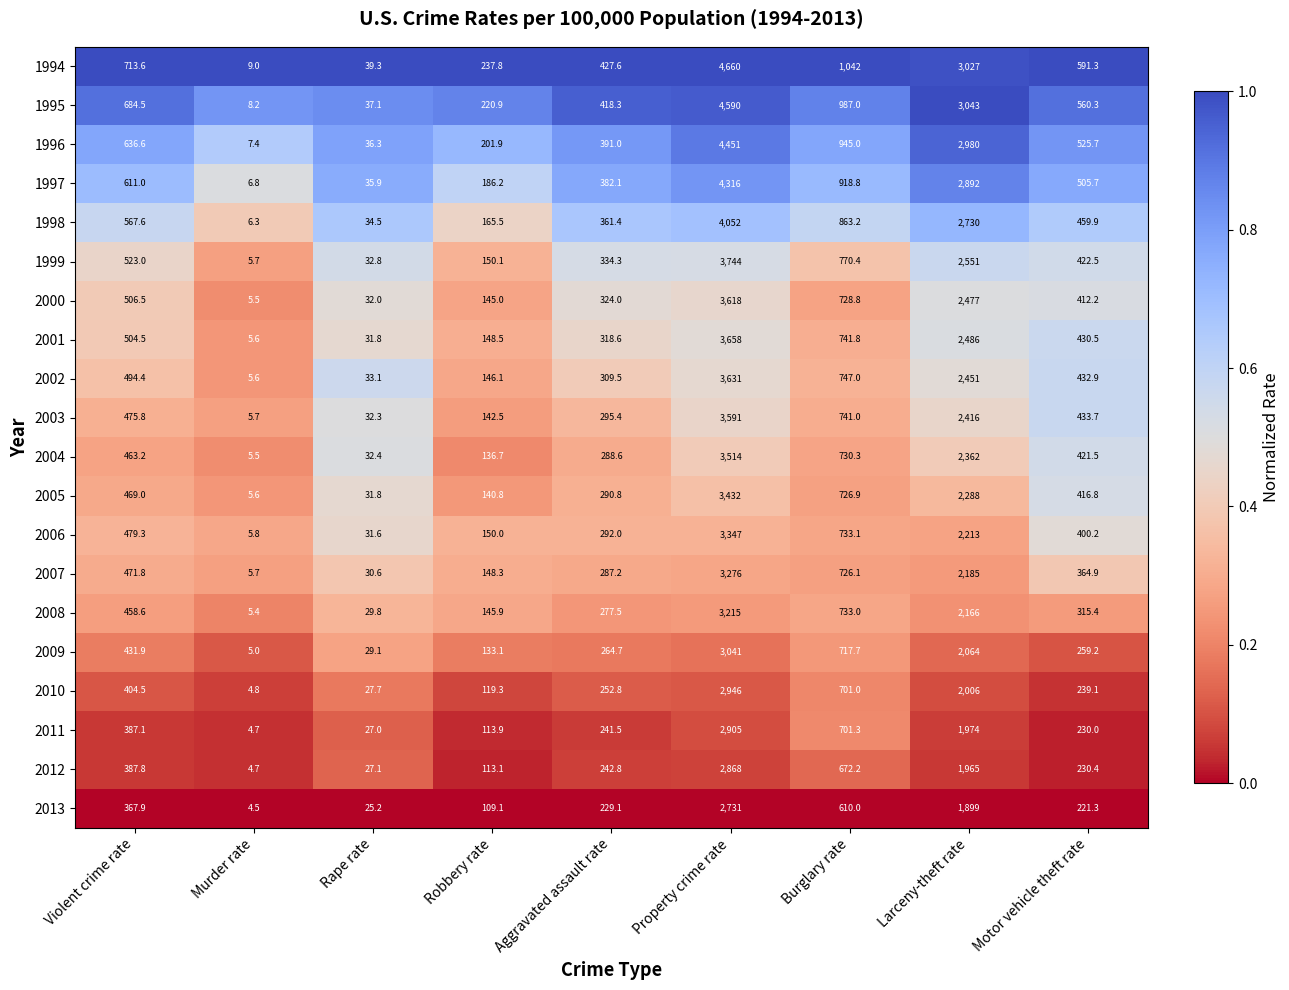

What is the difference between the maximum and minimum values in the 2006 series?

3341.2